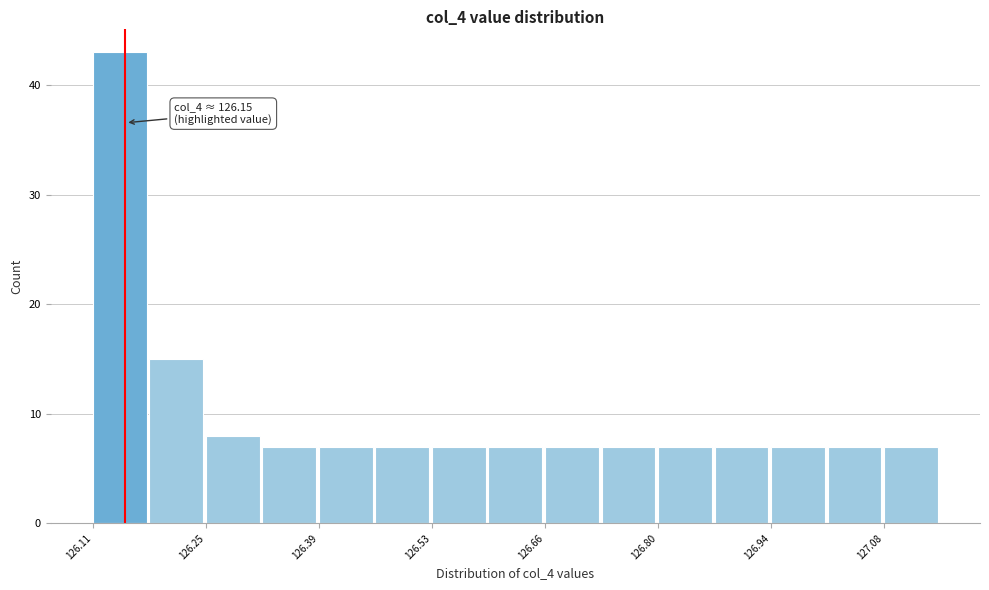

Around what value on the x-axis is the tallest bar? Give the approximate position of its centre, as read against the axis.

126.14